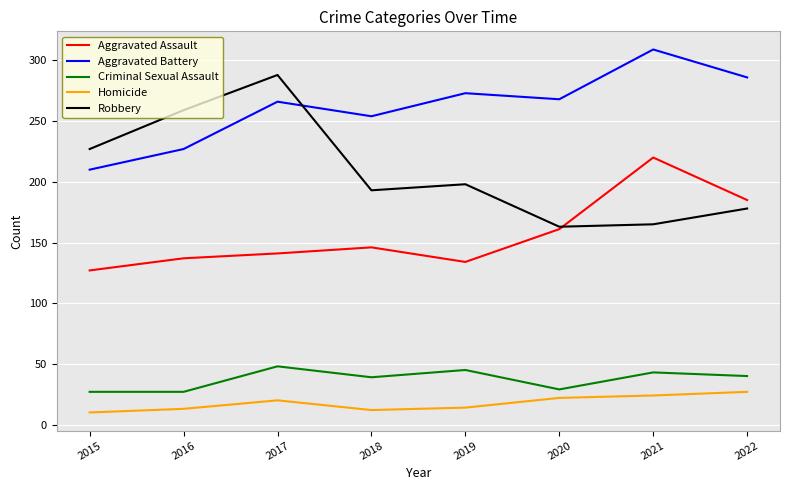

At which category does Aggravated Battery reach its first local peak?

2017